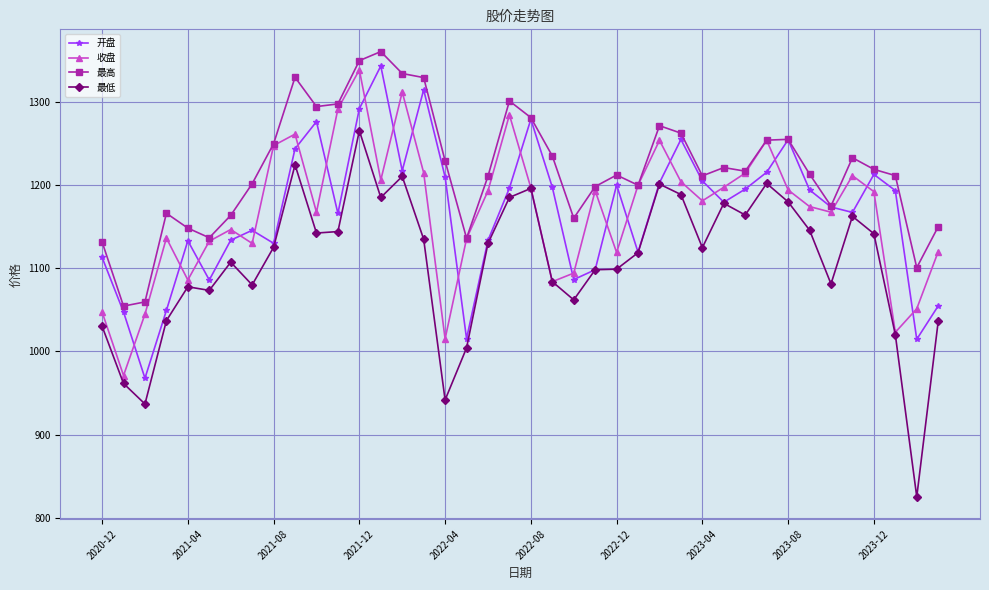

At how many categories does at least one series exceed 1346?

2